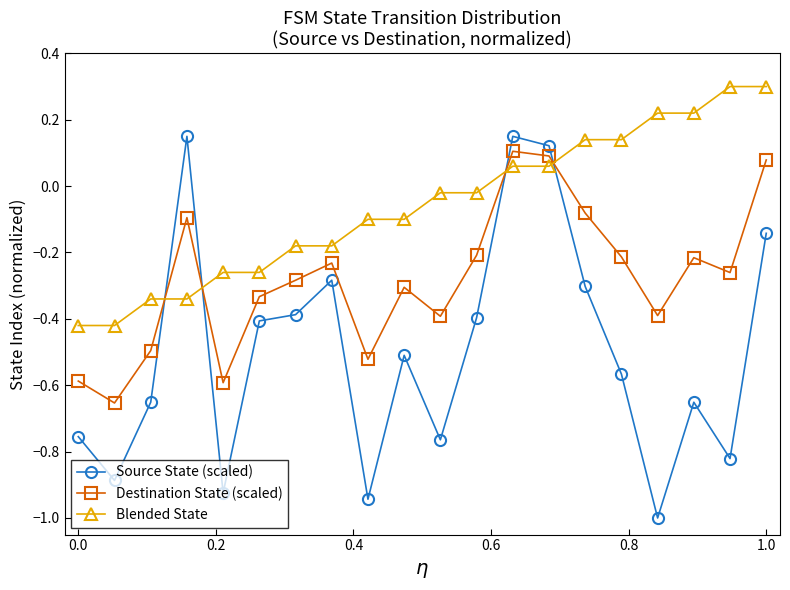

How many Destination State (scaled) values are between 0 and 1?

3